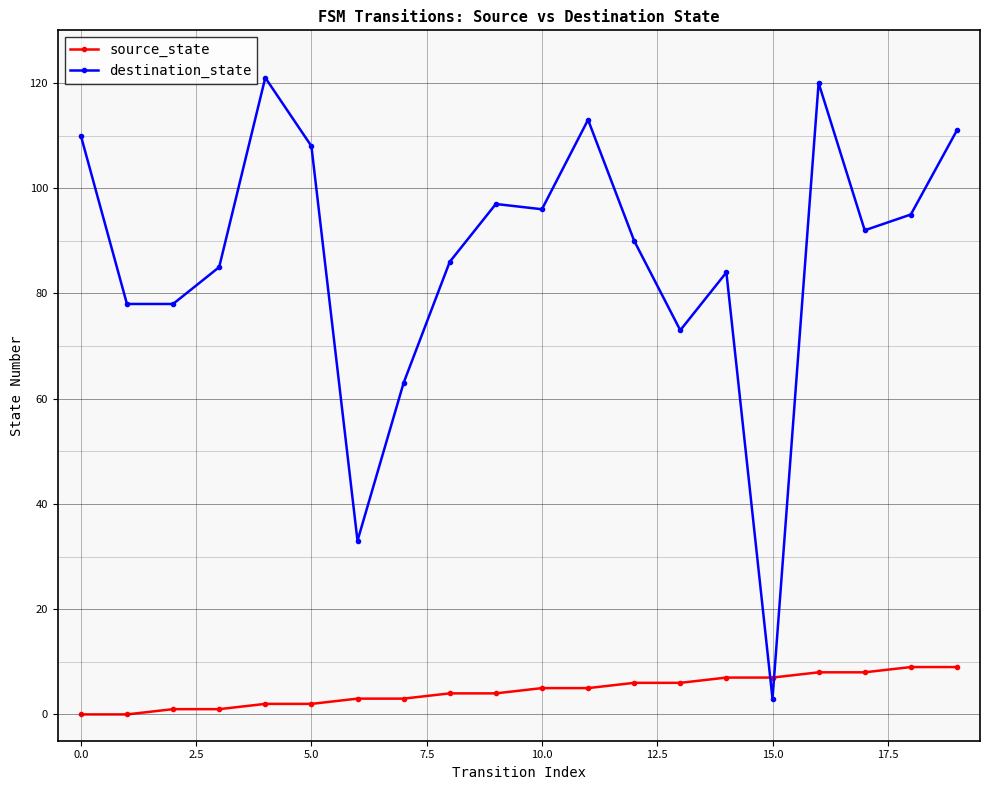

Rank the series by their average value, from highest to lowest.

destination_state, source_state